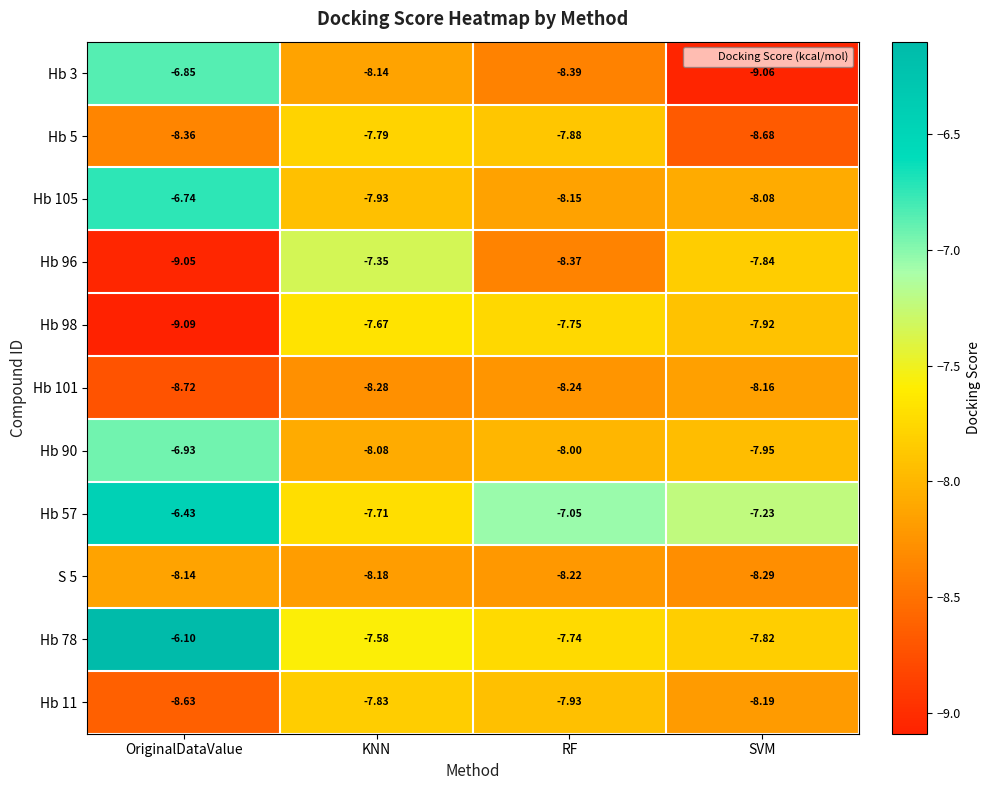

Is the value of Hb 96 at OriginalDataValue greater than the value of Hb 105 at KNN?

No